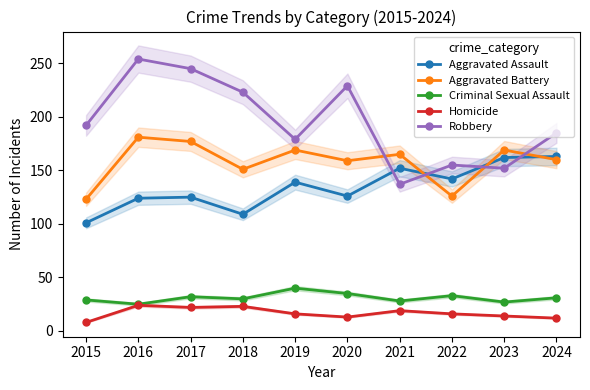

Does the chart have visible grid lines?

No